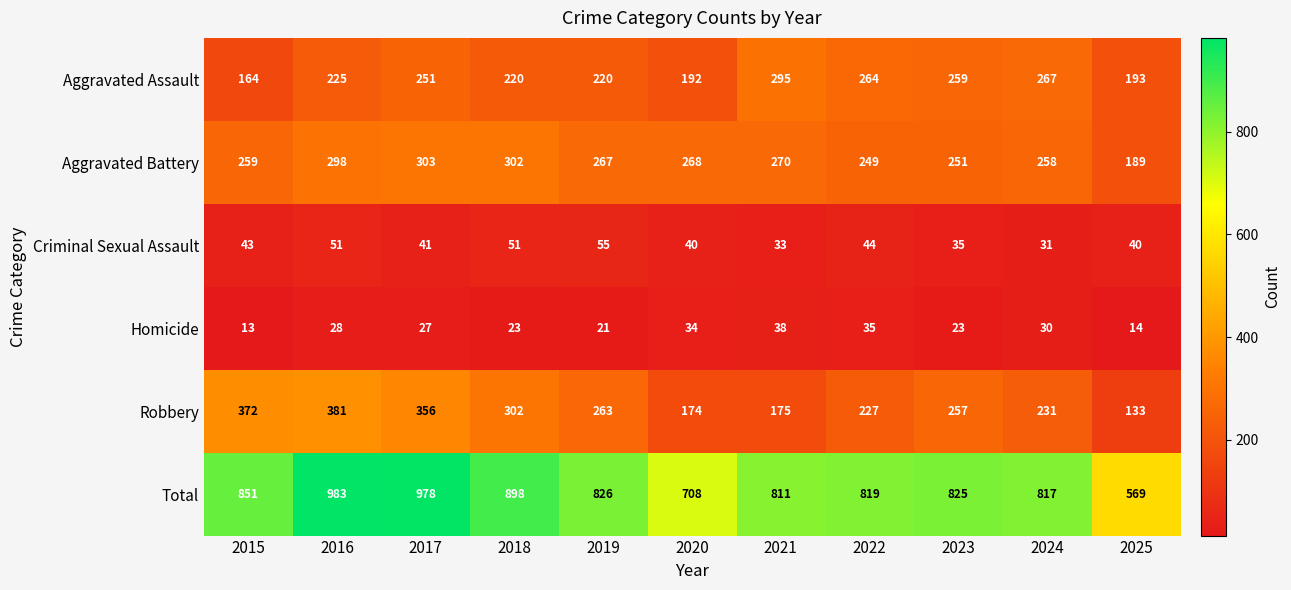

Where does the Robbery series first go above 257?

2015